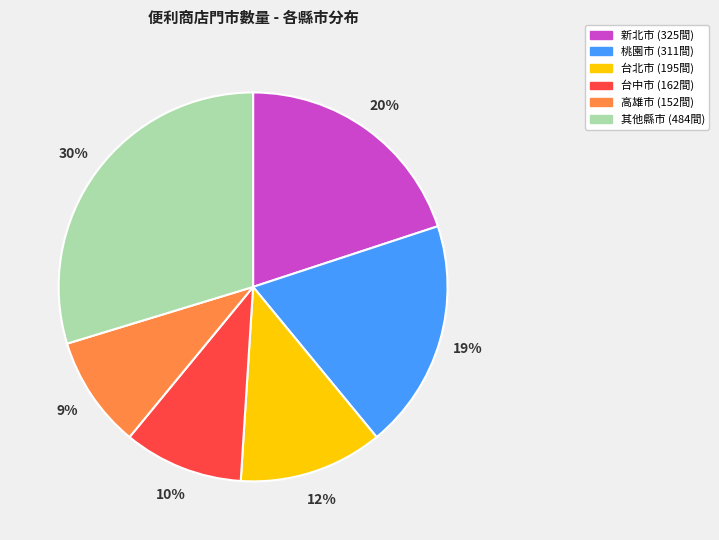

To the nearest percent, what is the average slice percentage?

17%